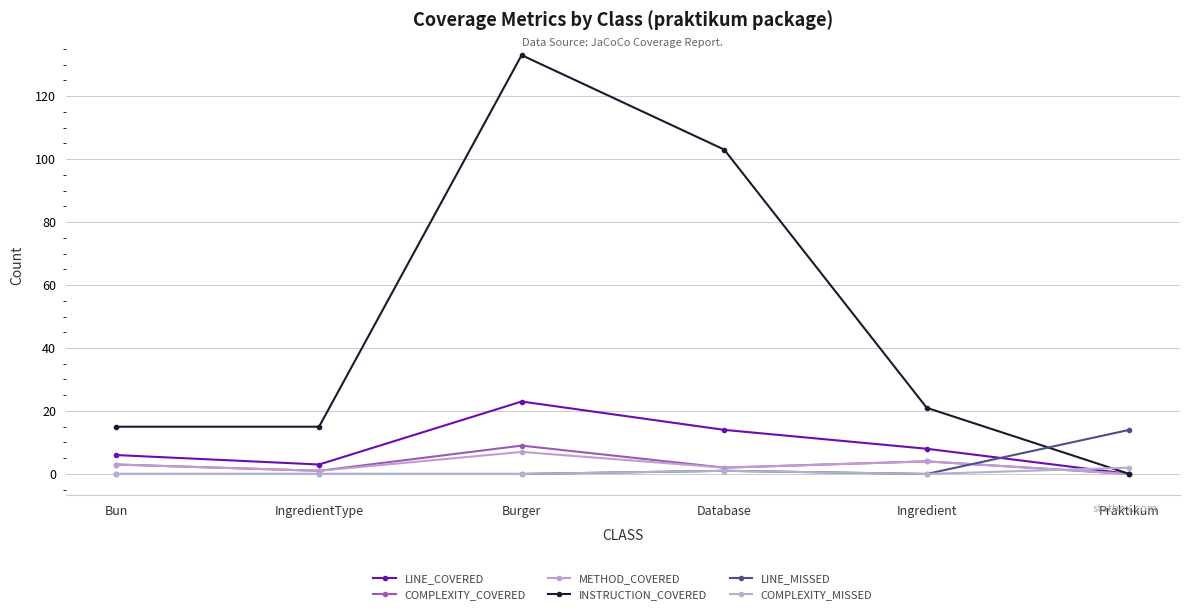

The METHOD_COVERED series shows 5 at Bun. True or false?

False